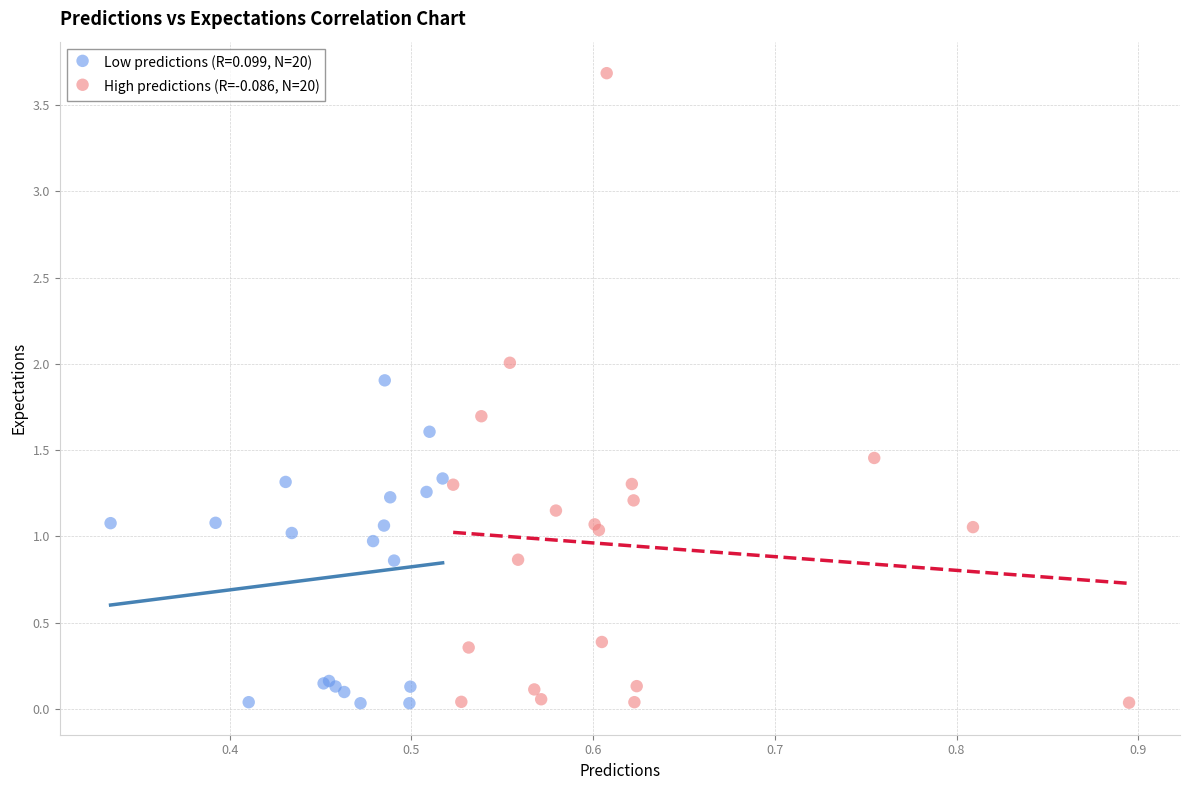

Which series reaches the maximum Y coordinate?

High predictions (R=-0.086, N=20)